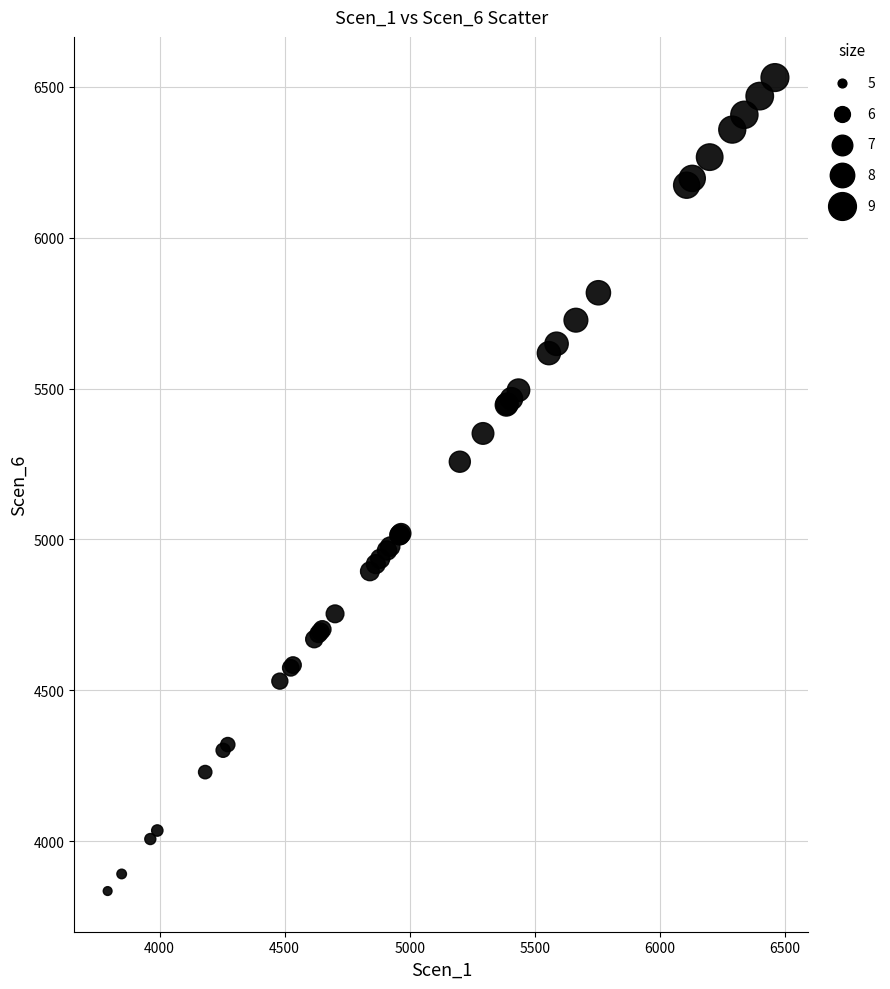

What Y value in the scatter plot is closest to 5182?

5257.6